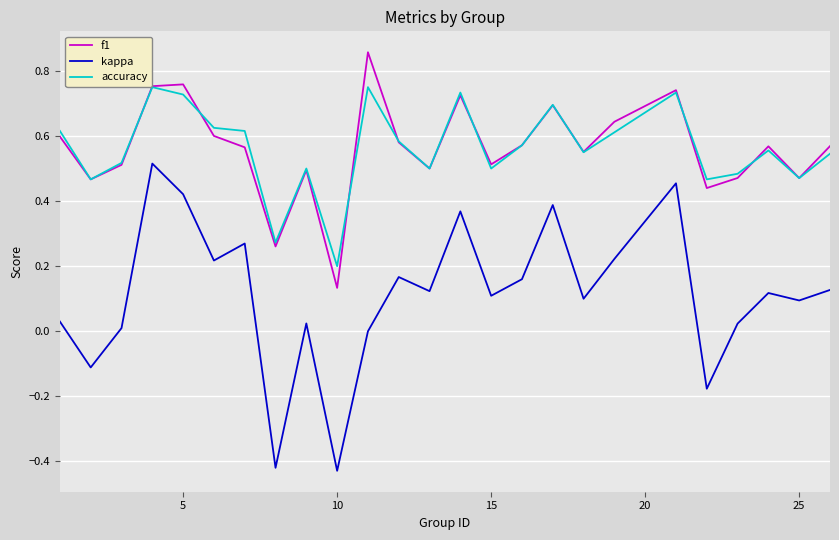

In kappa, how many points are lower than both neighbors (excluding endpoints)?

9